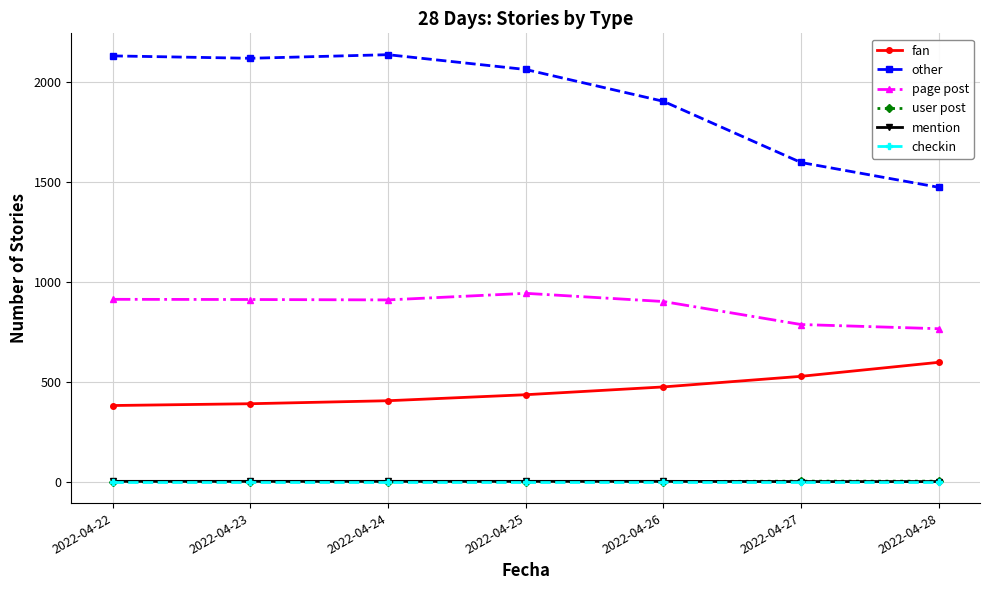

How many values in the fan series are below 435?

3